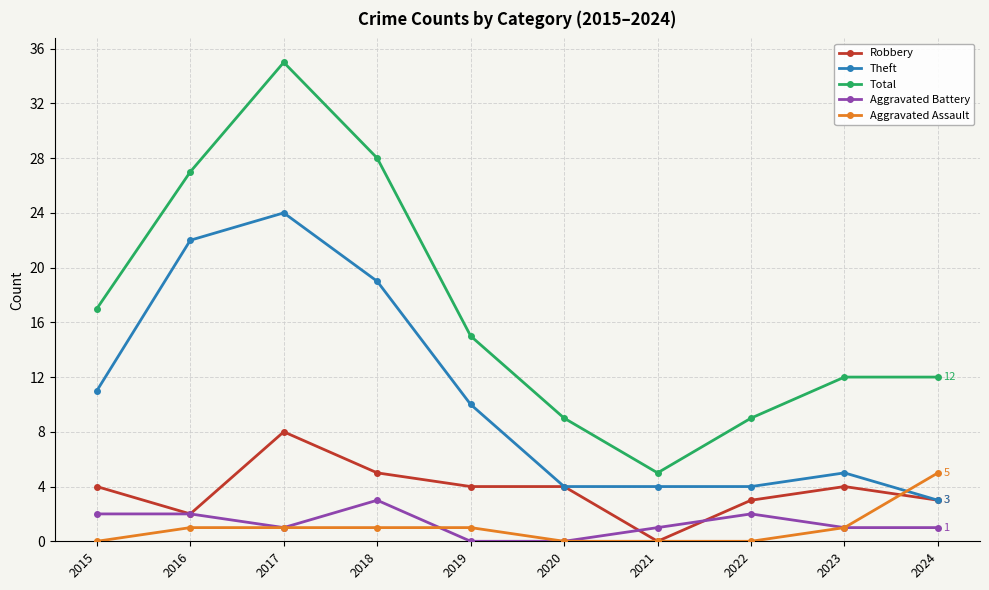

What is the difference between the highest and lowest values at 2017?

34